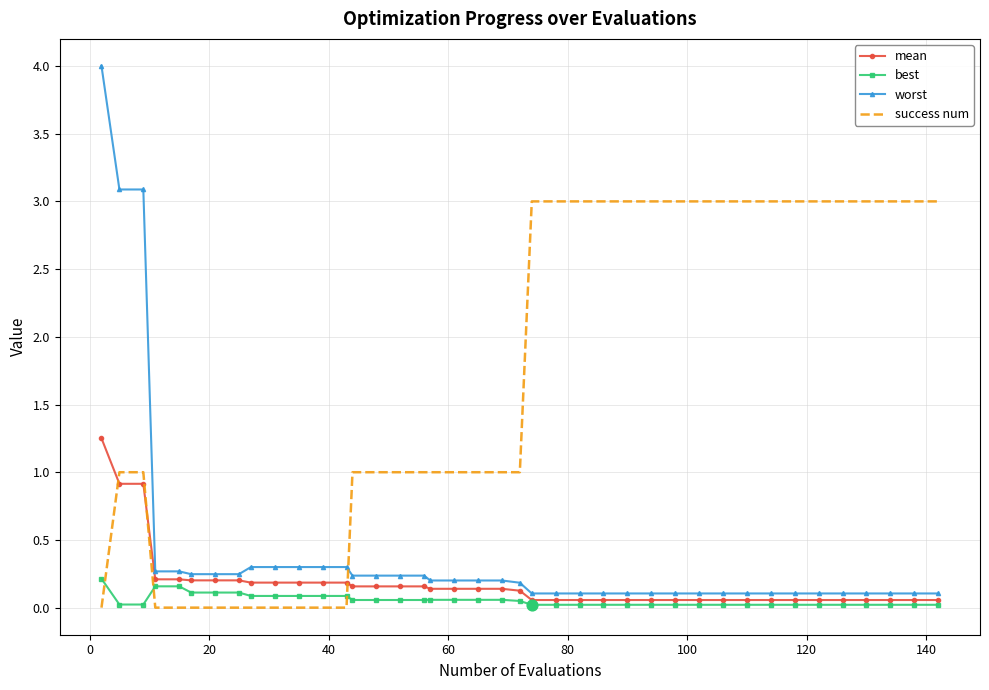

What are all the series names shown in the legend?

mean, best, worst, success num